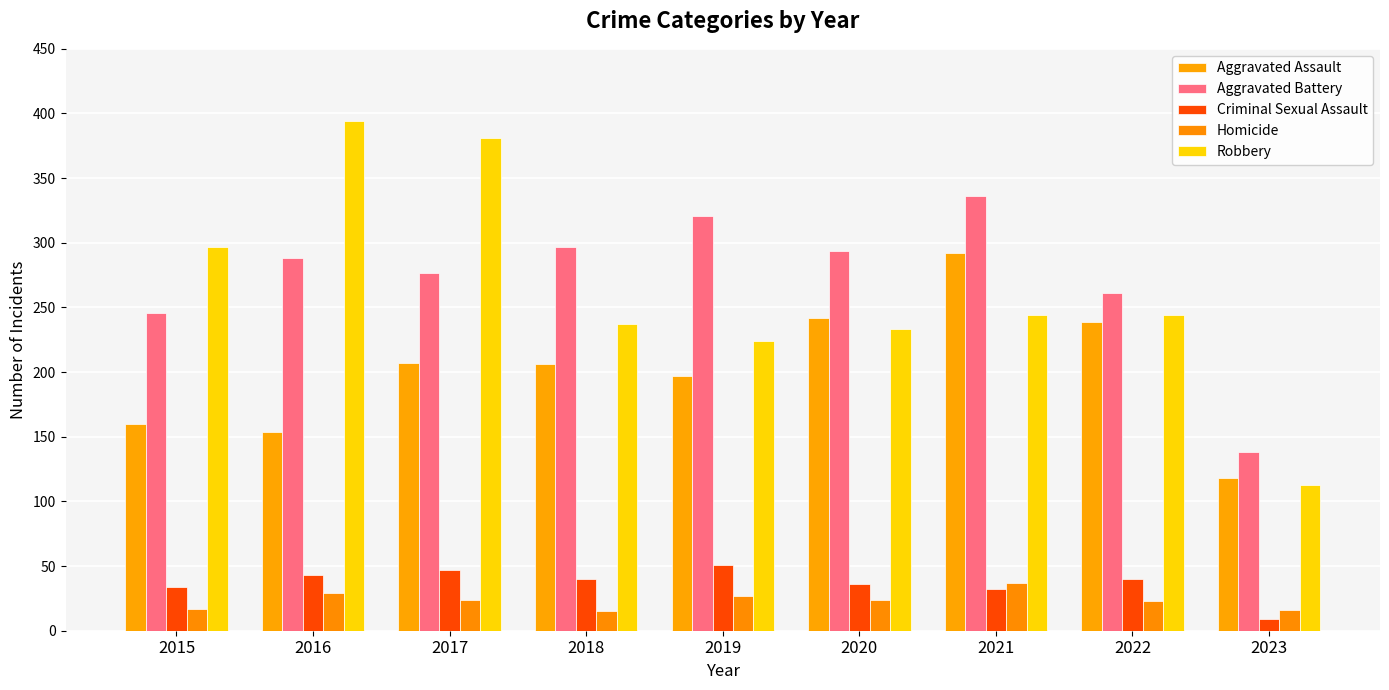

Reading left to right, extract all data points from this chart.

Aggravated Assault: 160	154	207	206	197	242	292	239	118
Aggravated Battery: 246	288	277	297	321	294	336	261	138
Criminal Sexual Assault: 34	43	47	40	51	36	32	40	9
Homicide: 17	29	24	15	27	24	37	23	16
Robbery: 297	394	381	237	224	233	244	244	113